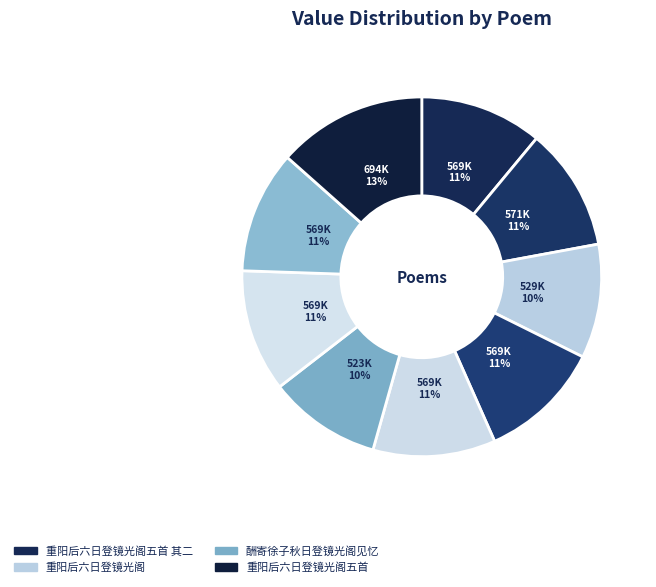

Which category has the biggest portion of the pie?

重阳后六日登镜光阁五首